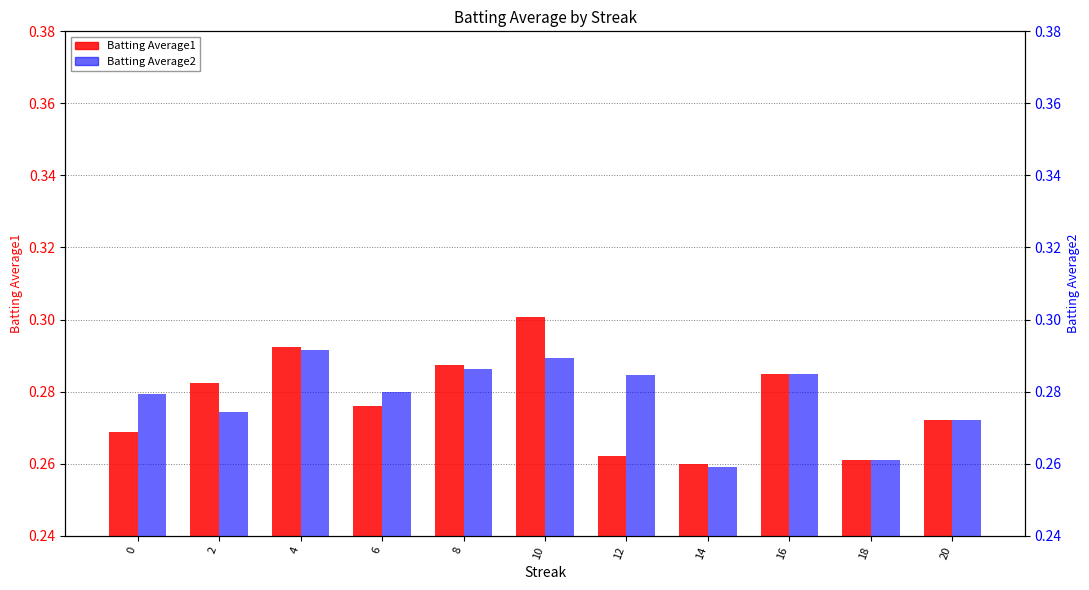

What is the average value of the Batting Average2 series?

0.3